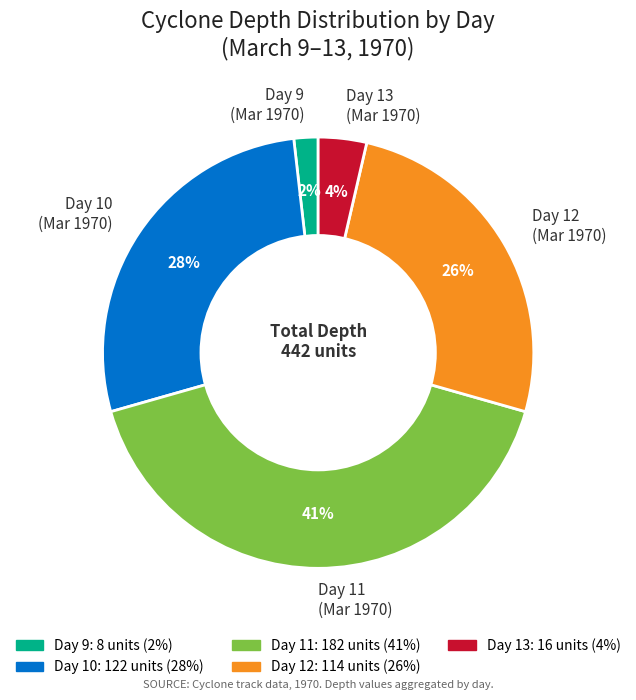

To the nearest percent, what is the average slice percentage?

20%